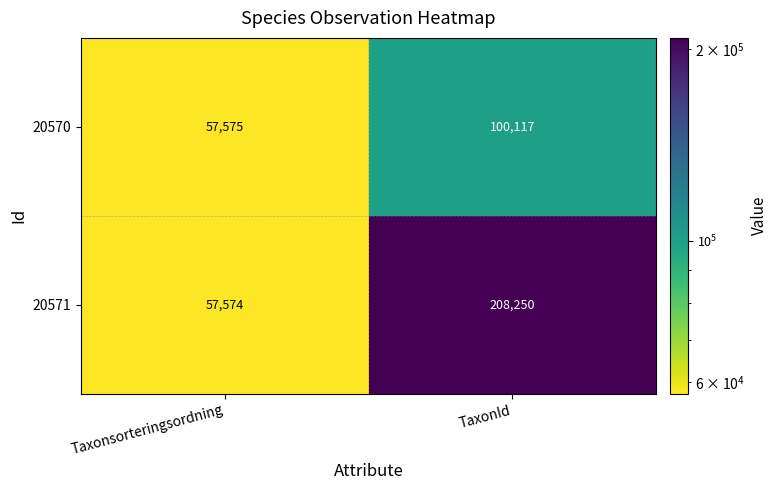

Reading left to right, extract all data points from this chart.

20570: Taxonsorteringsordning=57575	TaxonId=100117
20571: Taxonsorteringsordning=57574	TaxonId=208250